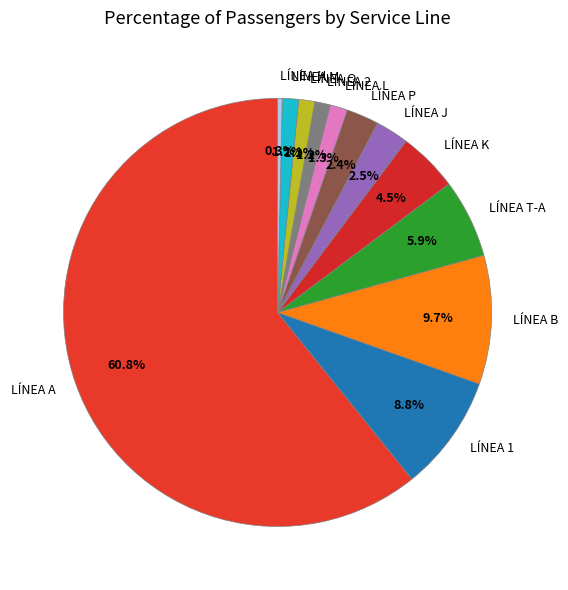

Is LÍNEA A the majority of the pie?

Yes